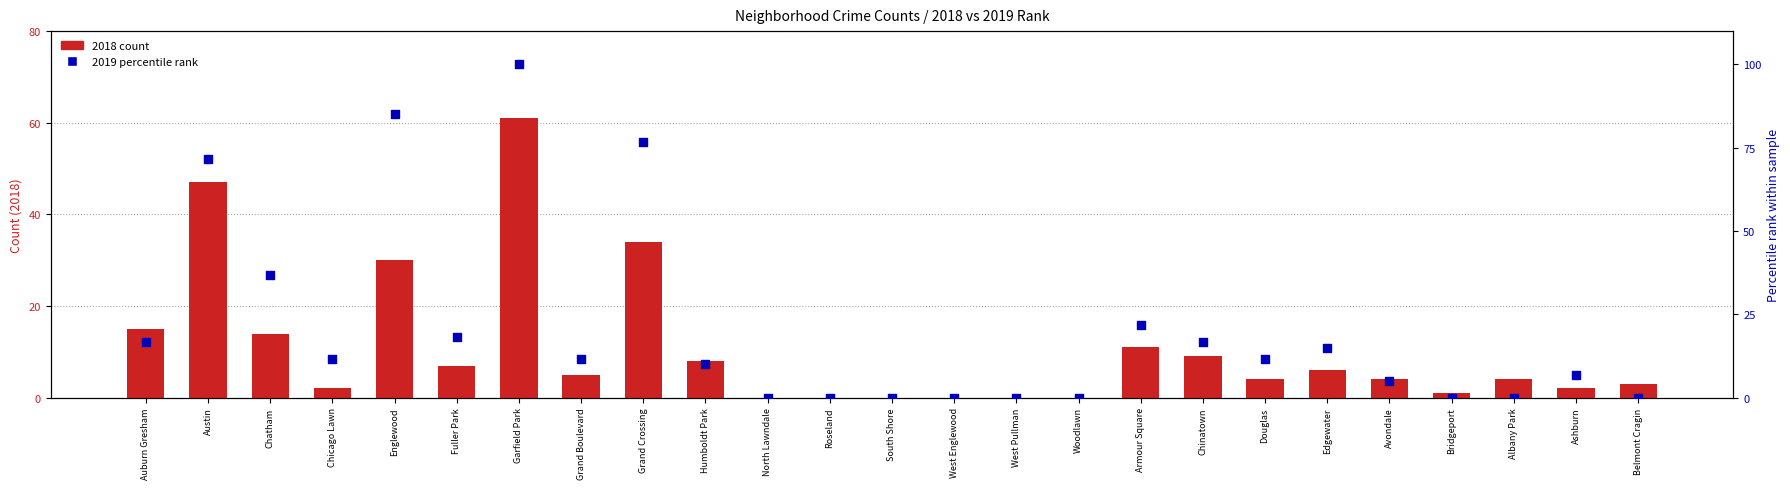

What is the total value across all series at Armour Square?

32.7